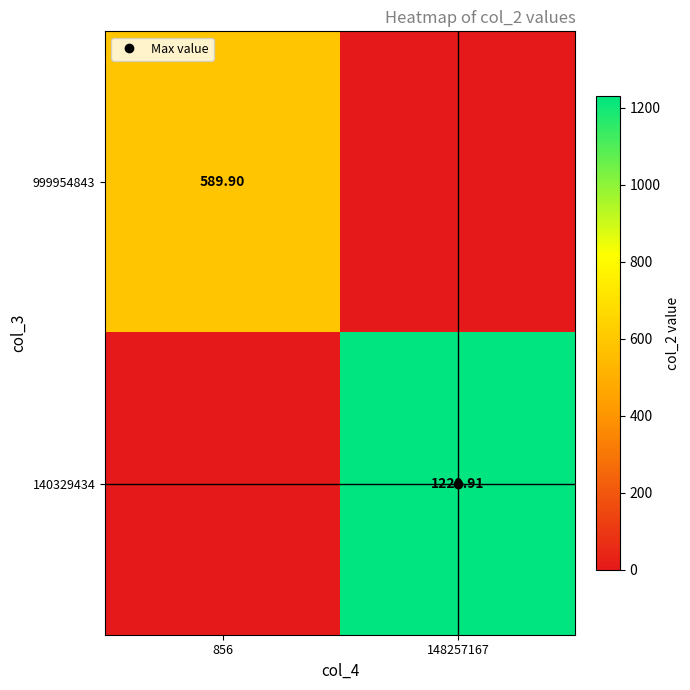

Rank the series by their average value, from lowest to highest.

999954843, 140329434